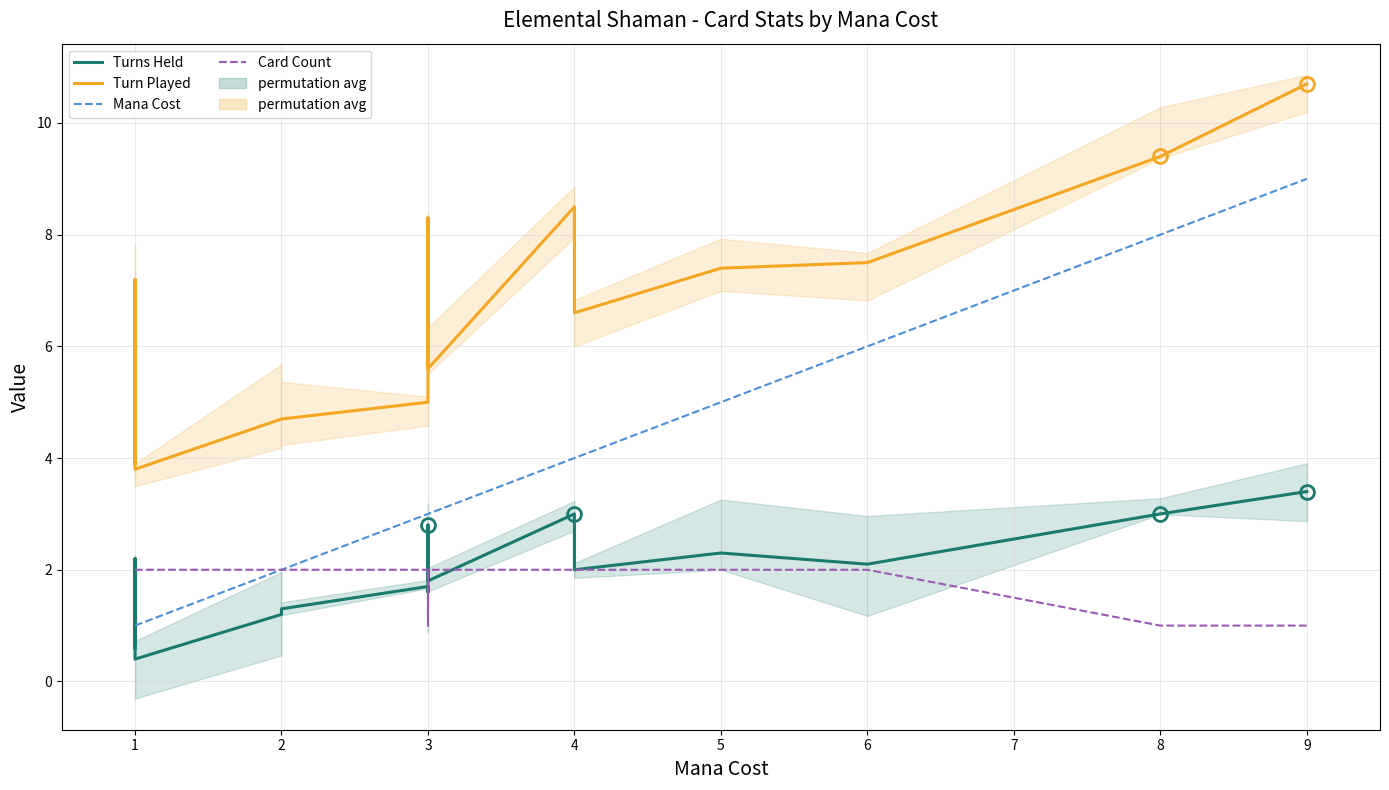

Count the Card Count values in the range 2 to 3.

13